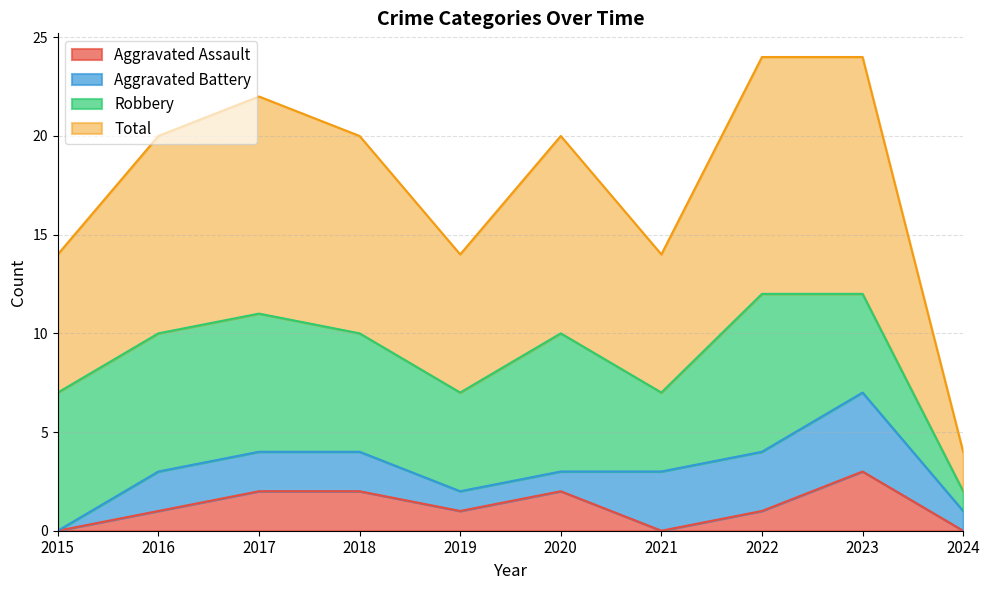

At which label does Aggravated Assault reach its peak?

2023